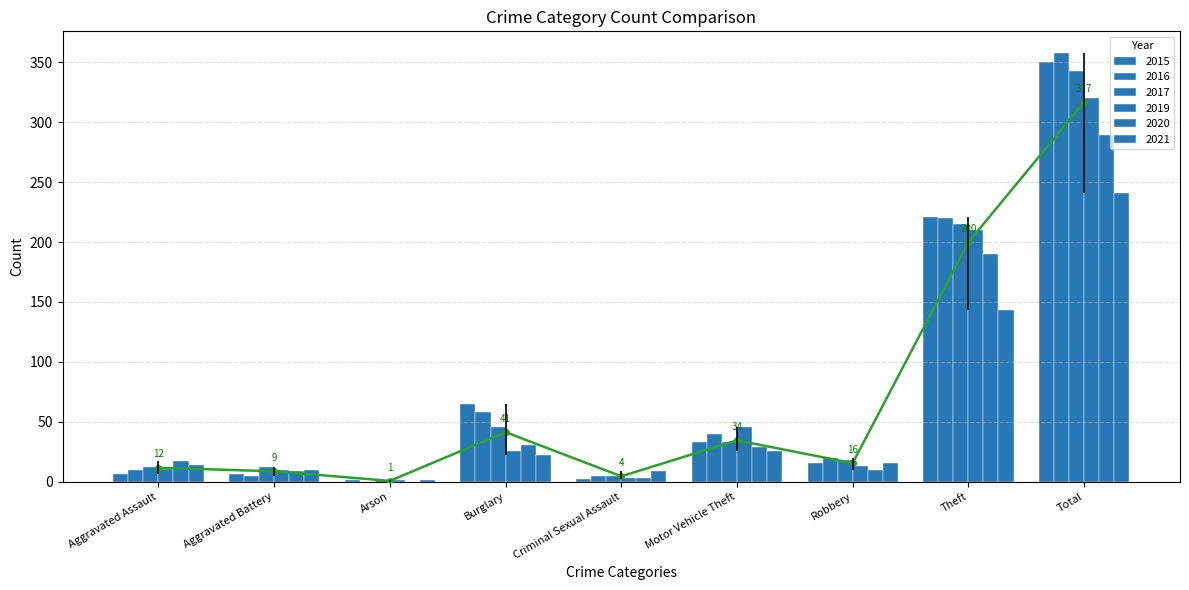

What is the total value across all series at Arson?

4